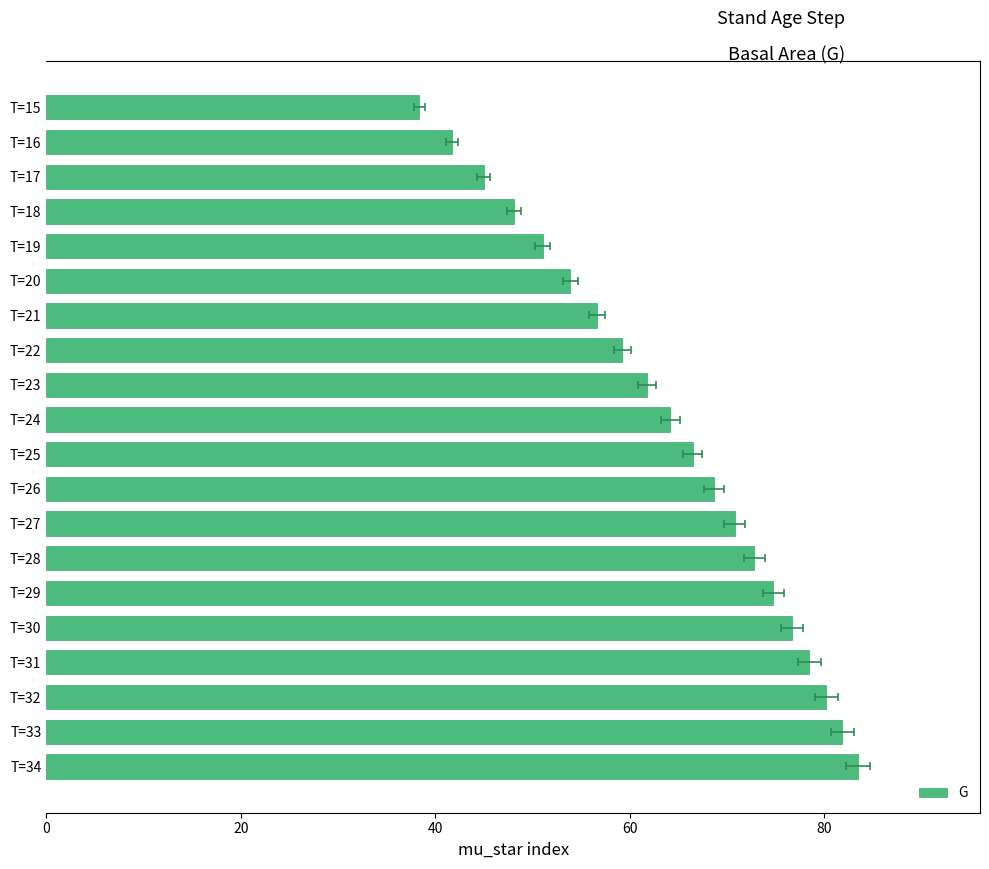

Are the bars horizontal?

Yes